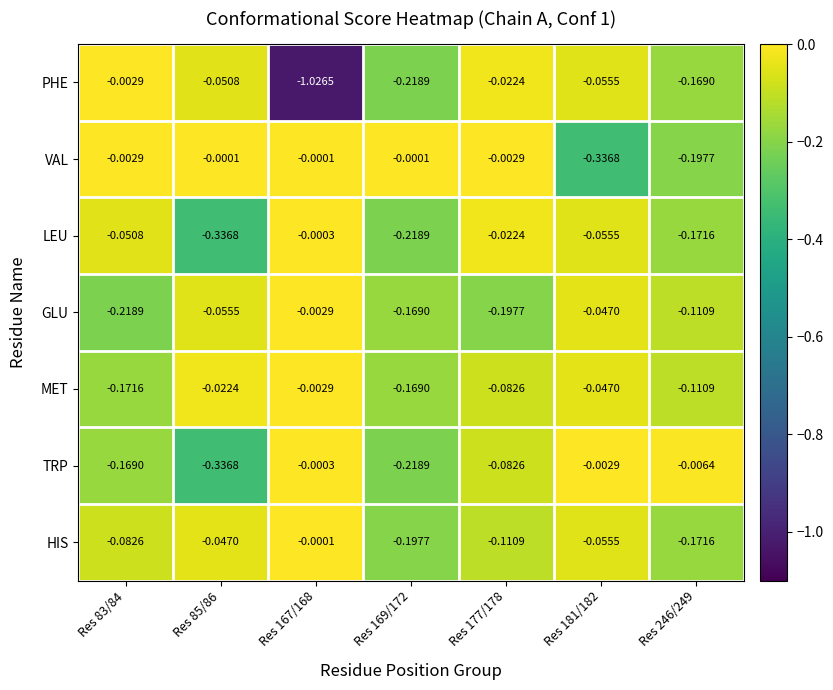

What is the difference between the highest and lowest values at Res 167/168?

1.0